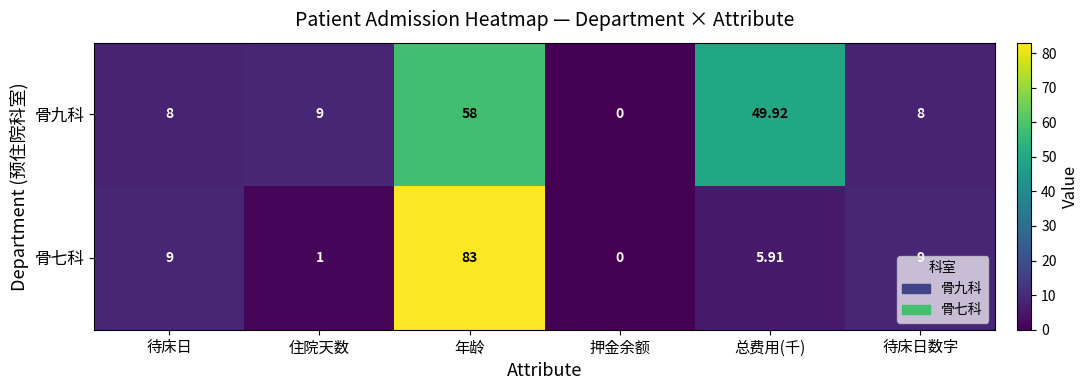

At which category is the sum across all series the highest?

年龄